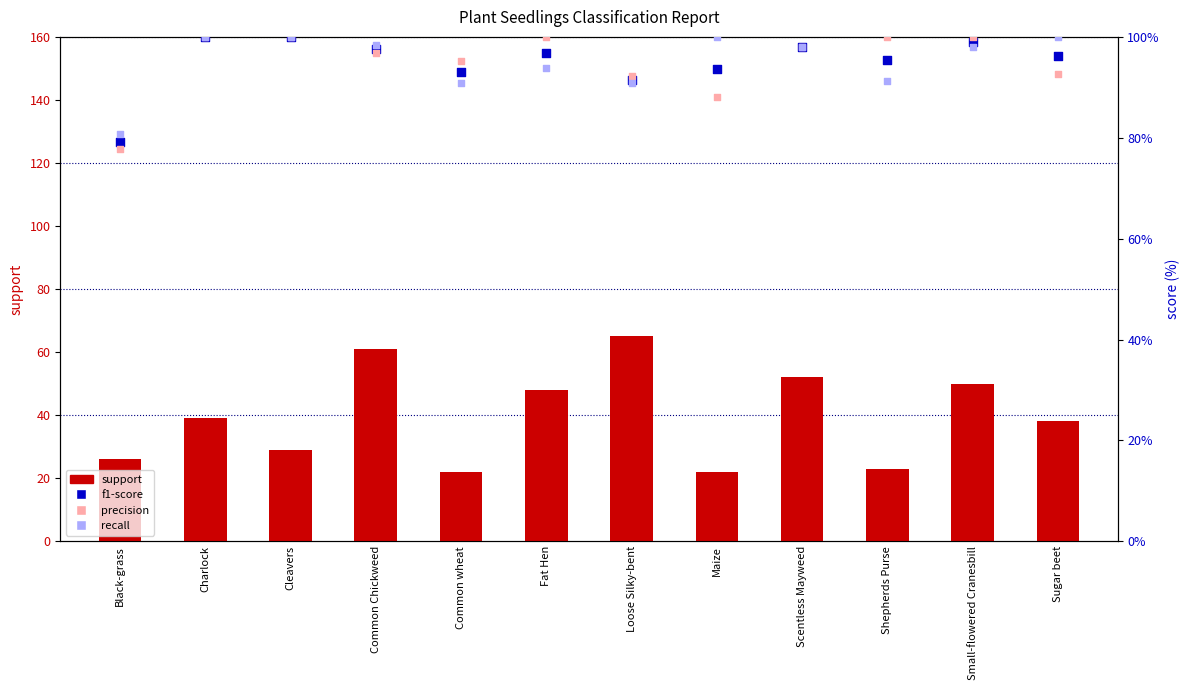

Which series has the widest spread of Y values?

support